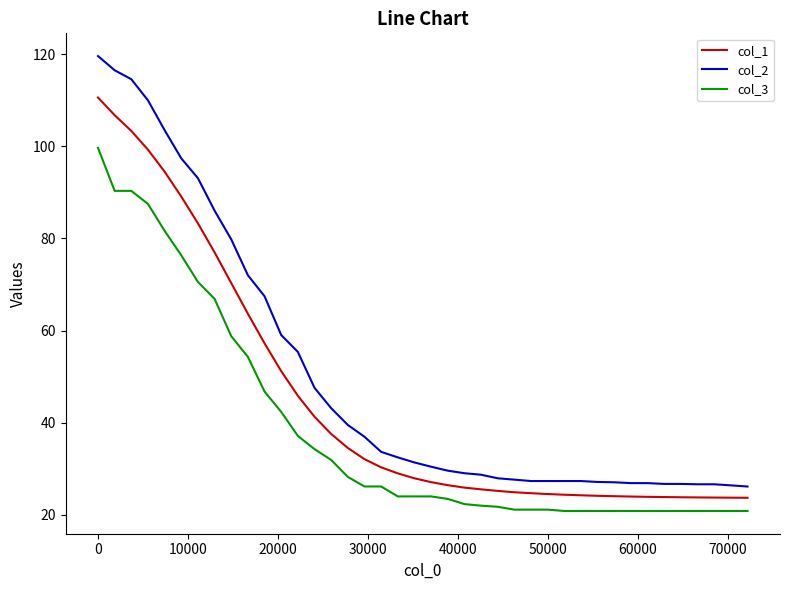

Which series has the widest spread of values?

col_2